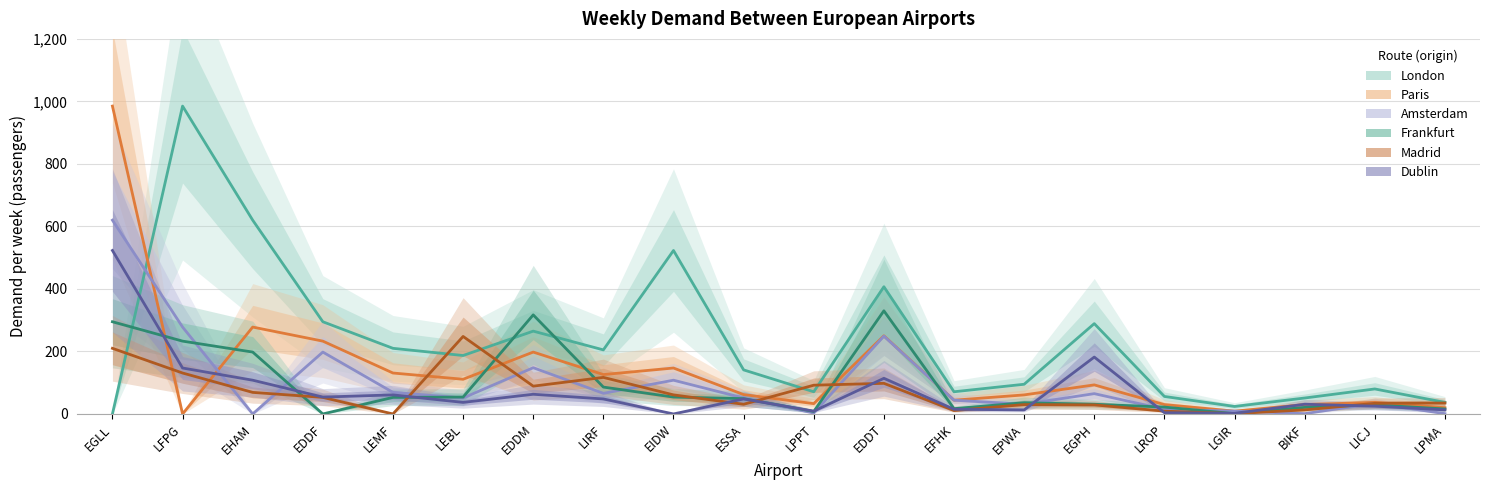

Where do Madrid and Paris first cross each other?

EGLL and LFPG